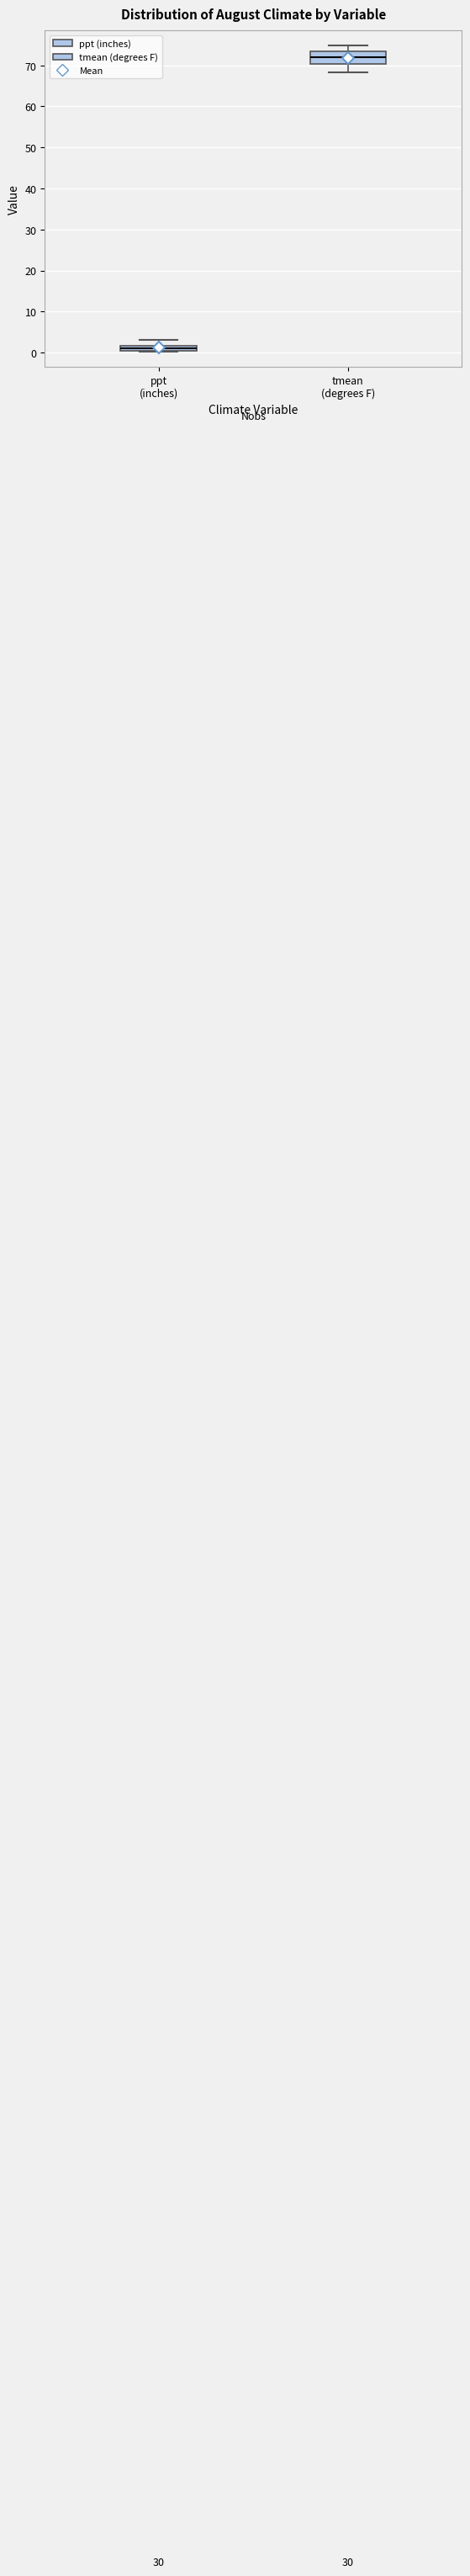

Which box is the tallest, from its lower edge to its upper edge?

tmean (degrees F)